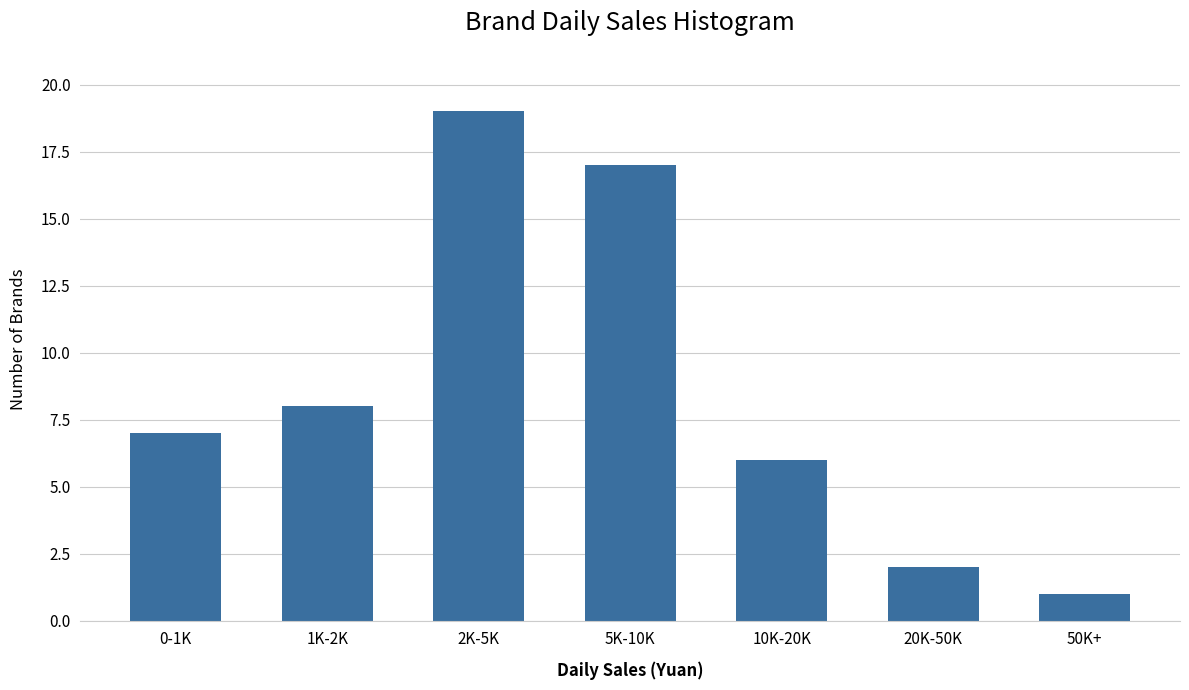

Reading right to left, extract all data points from this chart.

1	2	6	17	19	8	7